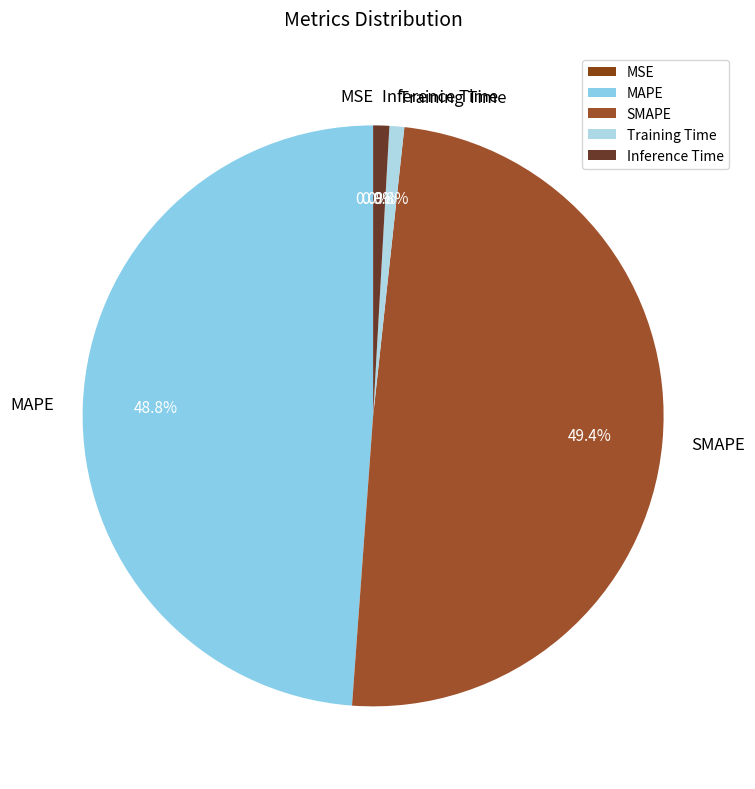

Which has a higher value, Training Time or MAPE?

MAPE